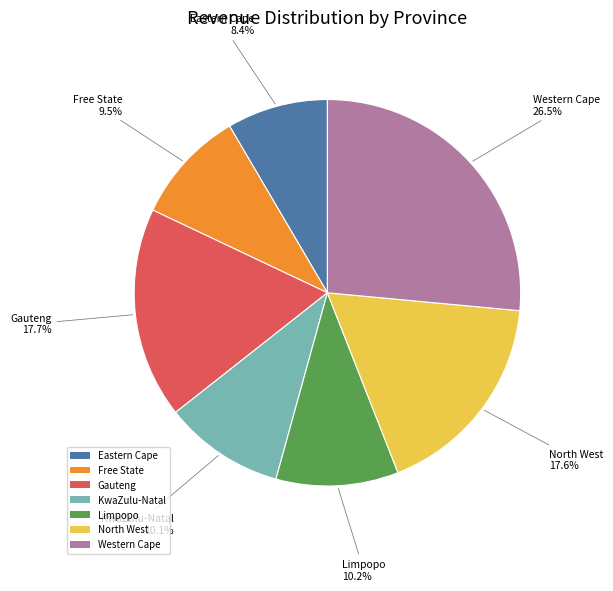

To the nearest percent, what is the difference between the largest and smallest slice percentages?

18%